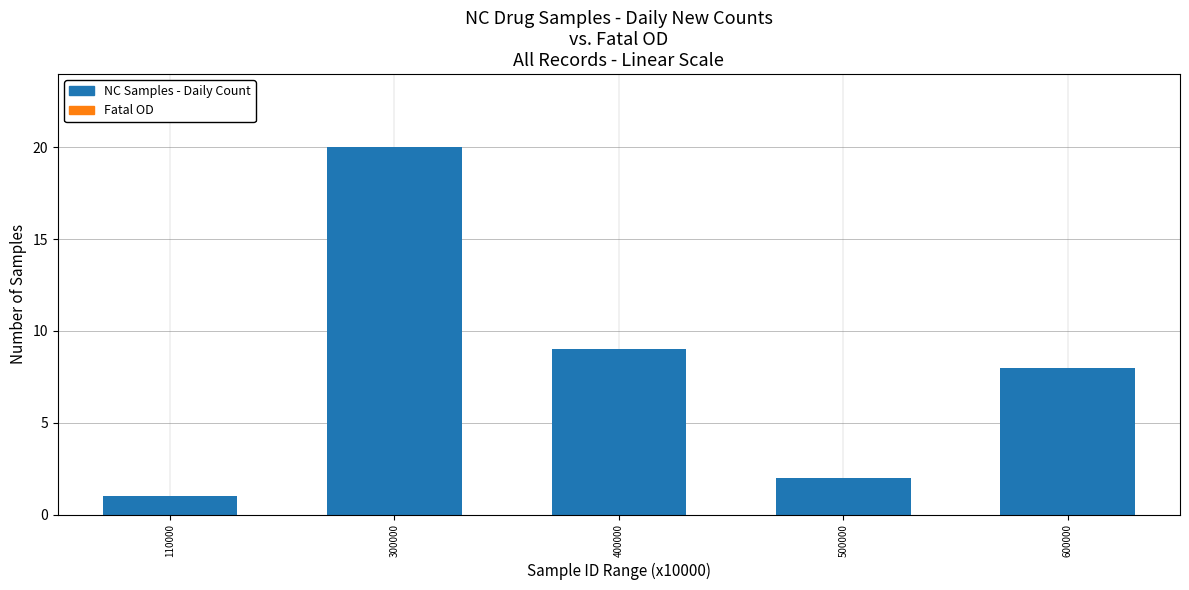

Reading left to right, what are all the values shown in this chart?

110000=1	300000=20	400000=9	500000=2	600000=8